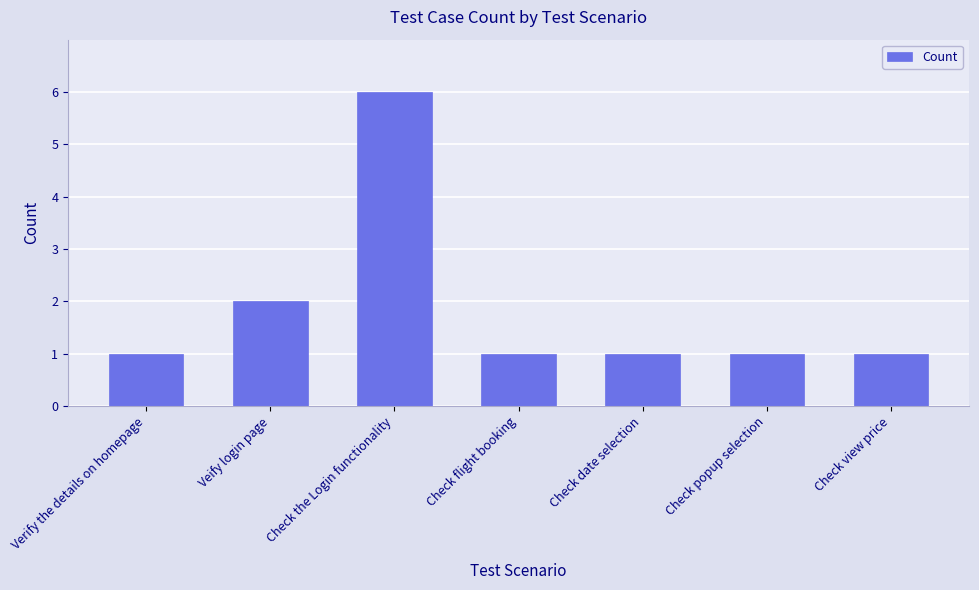

True or false: the data shows 0 at Verify the details on homepage.

False